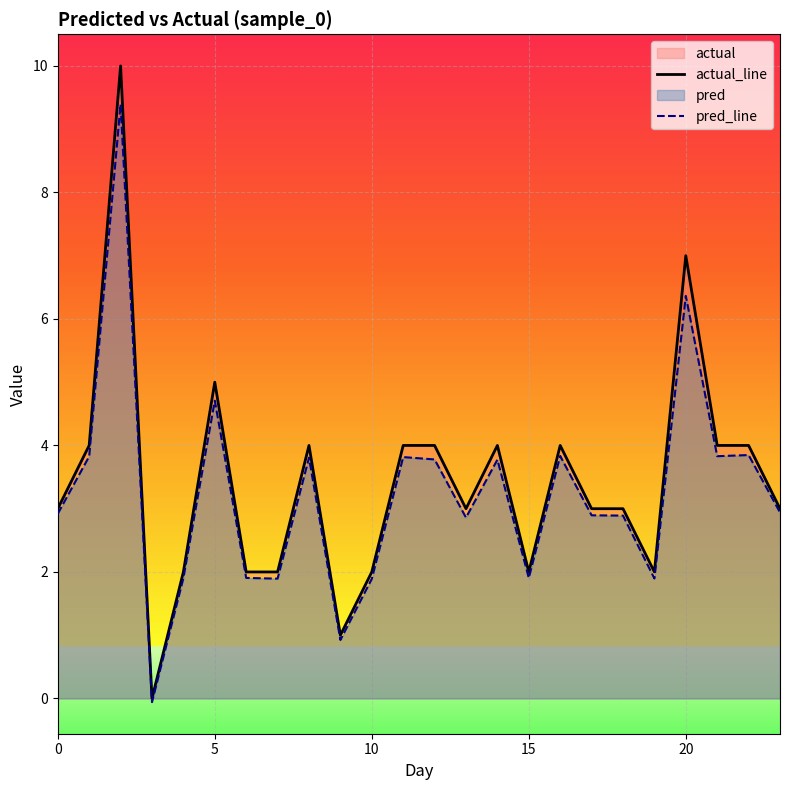

Reading right to left, extract all data points from this chart.

actual_line: 3.0	4.0	4.0	7.0	2.0	3.0	3.0	4.0	2.0	4.0	3.0	4.0	4.0	2.0	1.0	4.0	2.0	2.0	5.0	2.0	0.0	10.0	4.0	3.0
pred_line: 2.9	3.8	3.8	6.4	1.9	2.9	2.9	3.8	1.9	3.8	2.9	3.8	3.8	1.9	0.9	3.8	1.9	1.9	4.7	1.9	-0.1	9.4	3.8	2.9